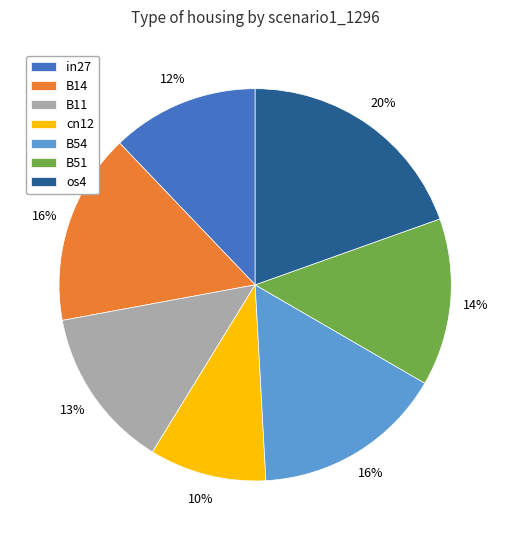

Does B54 account for over 50% of the chart?

No